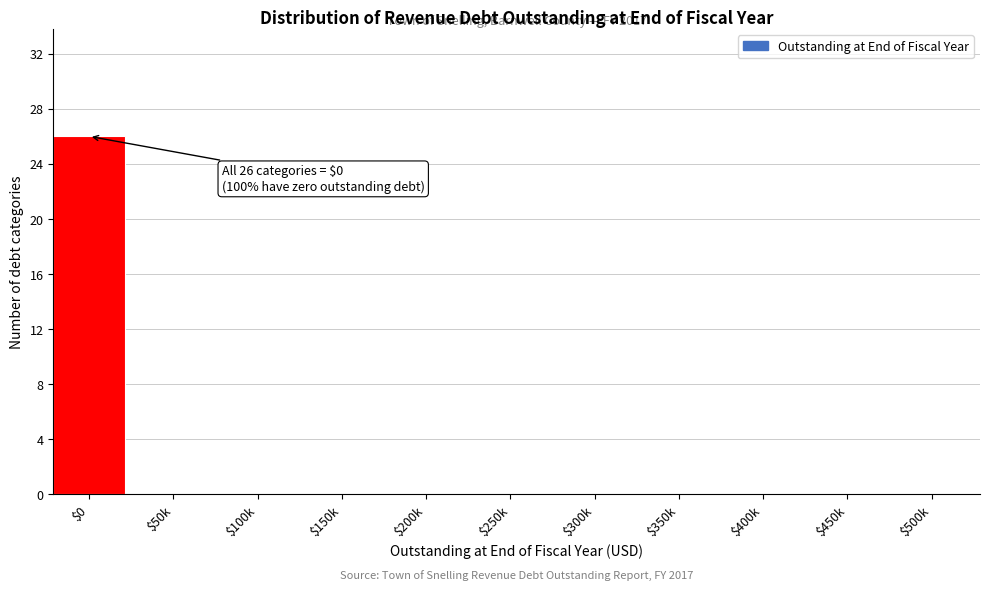

Which label corresponds to the largest value in the chart?

$0